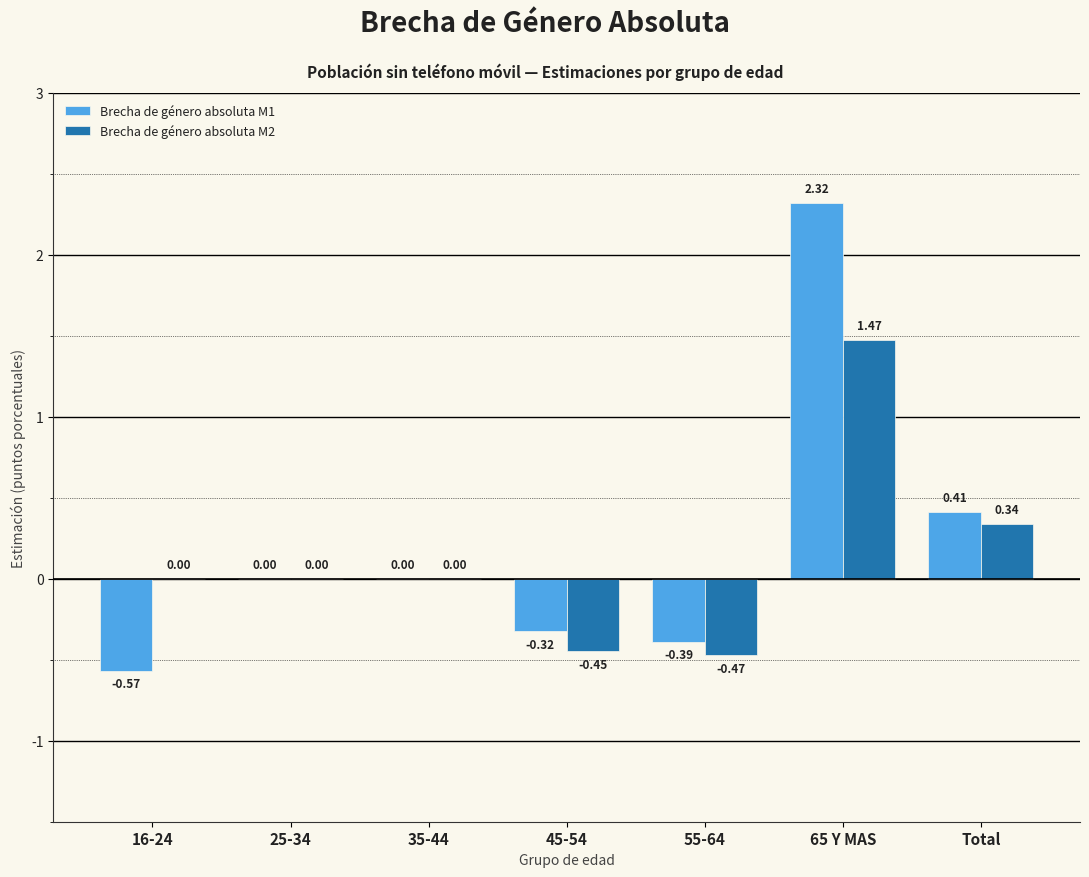

Which series has the largest total across all categories?

Brecha de género absoluta M1